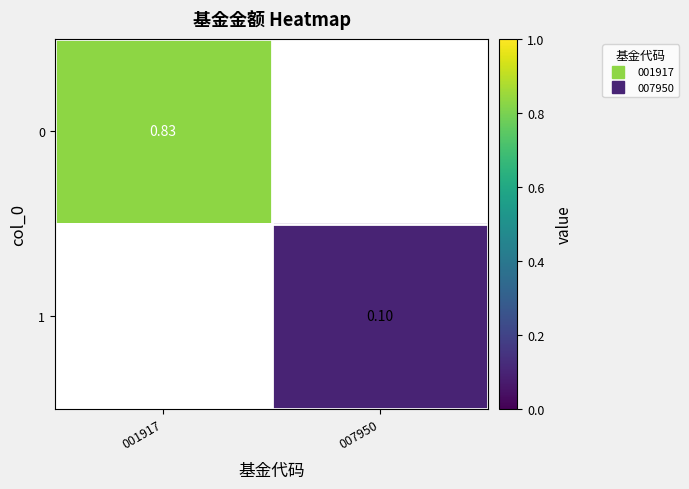

Which label corresponds to the largest value in the chart?

001917